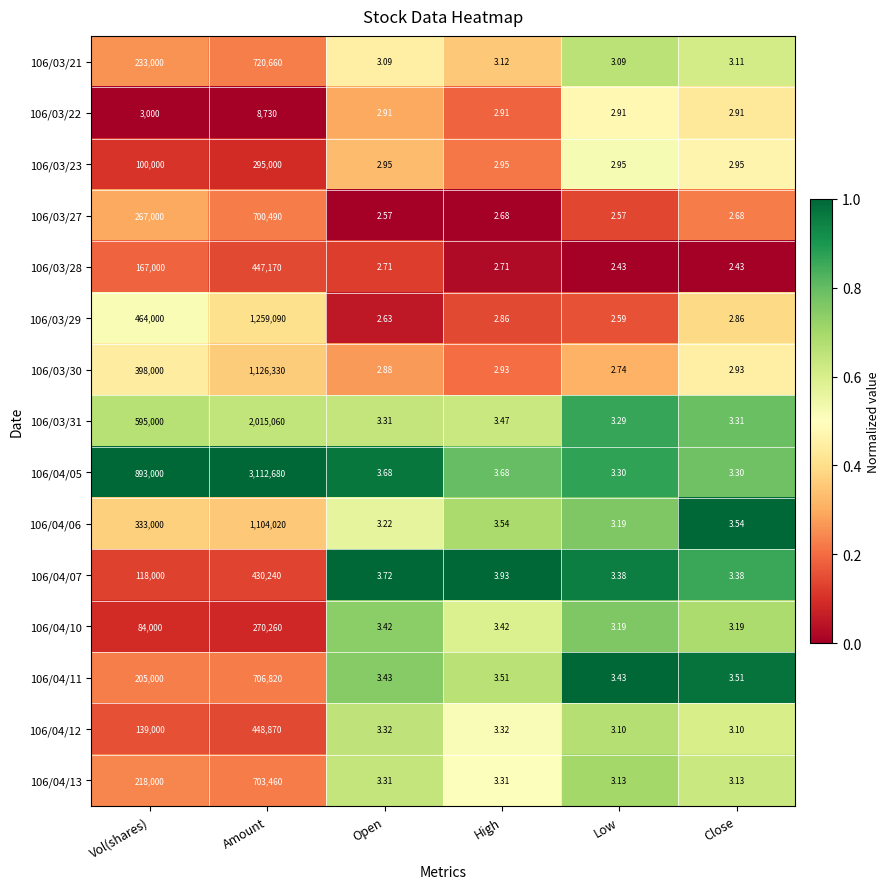

Which label corresponds to the largest value in the chart?

Amount